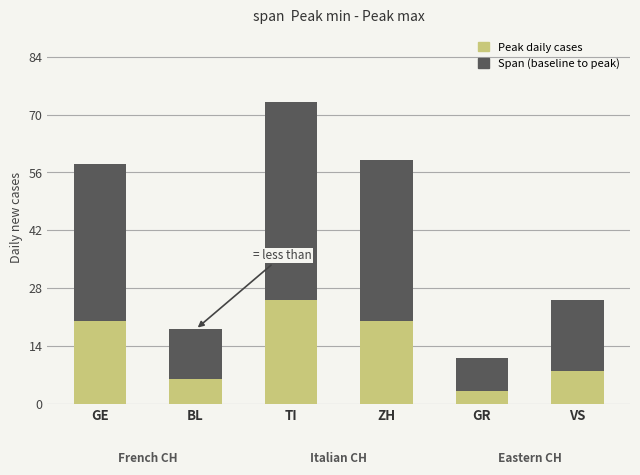

Read the Span (baseline to peak) value at GR, to the nearest 5.

10